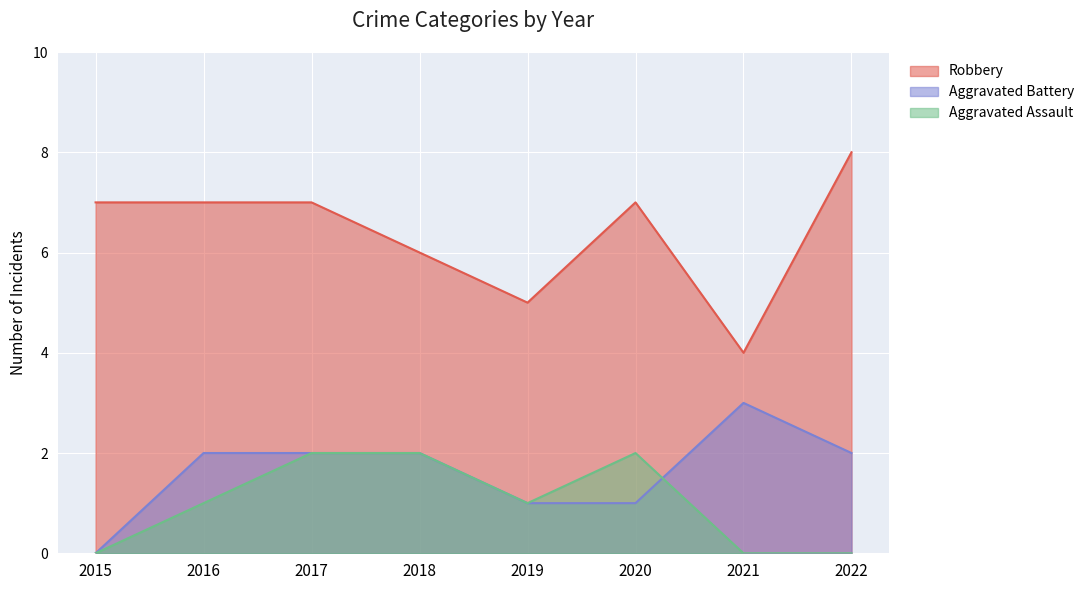

Rank the categories by Aggravated Battery value from highest to lowest.

2021, 2016, 2017, 2018, 2022, 2019, 2020, 2015